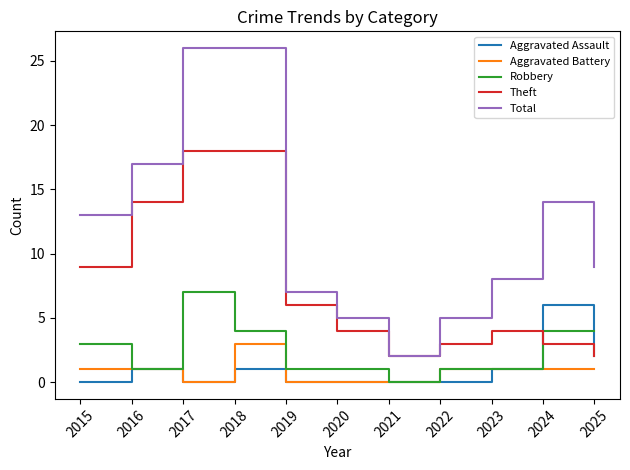

Rank the series by their maximum value, from highest to lowest.

Total, Theft, Robbery, Aggravated Assault, Aggravated Battery